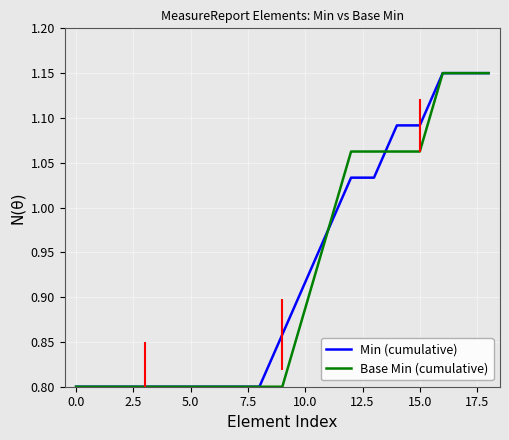

What is the minimum value for Base Min (cumulative)?

0.8